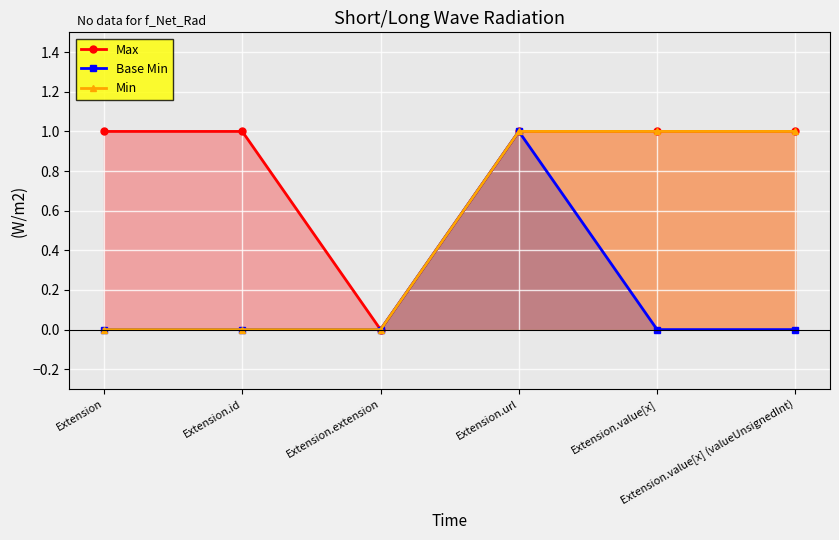

What is the difference between the maximum and minimum values in the Min series?

1